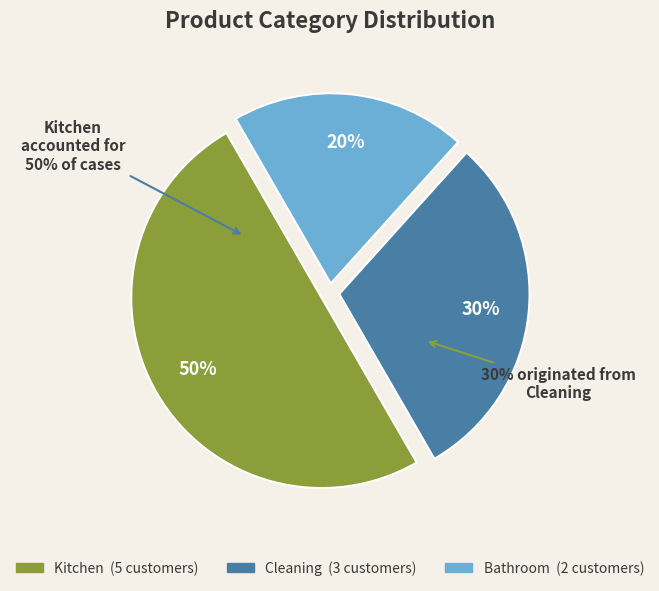

Count the number of slices in the pie.

3